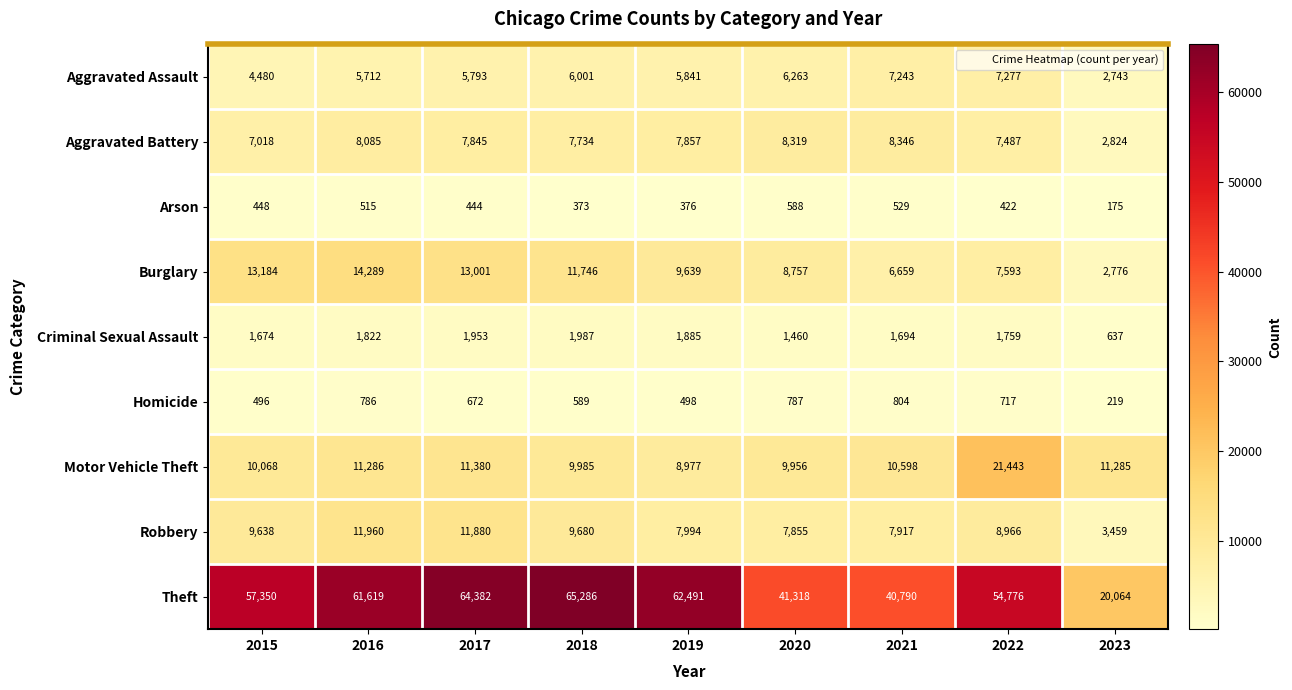

Is it true that Aggravated Battery equals 3201 at 2015?

False